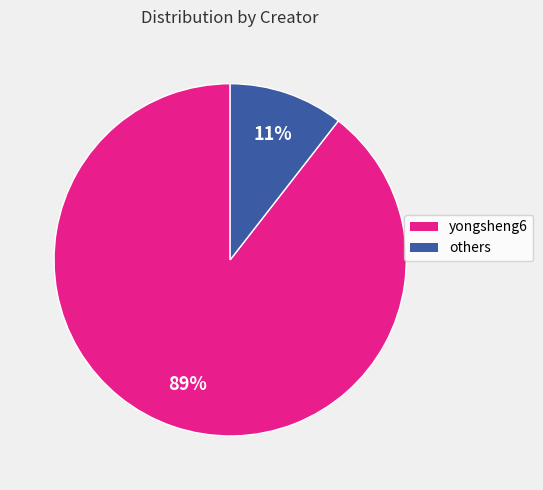

Which slice represents more than half of the pie?

yongsheng6